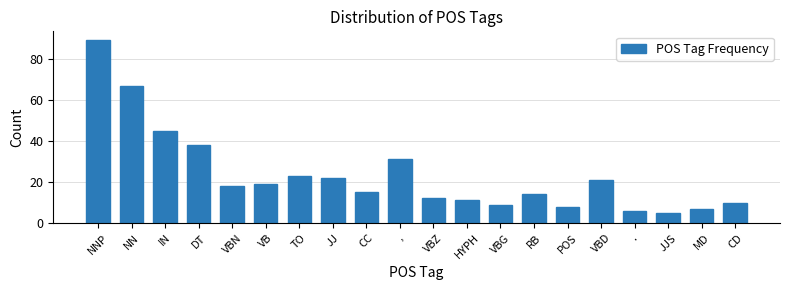

Reading left to right, what are all the values shown in this chart?

NNP=89	NN=67	IN=45	DT=38	VBN=18	VB=19	TO=23	JJ=22	CC=15	,=31	VBZ=12	HYPH=11	VBG=9	RB=14	POS=8	VBD=21	.=6	JJS=5	MD=7	CD=10